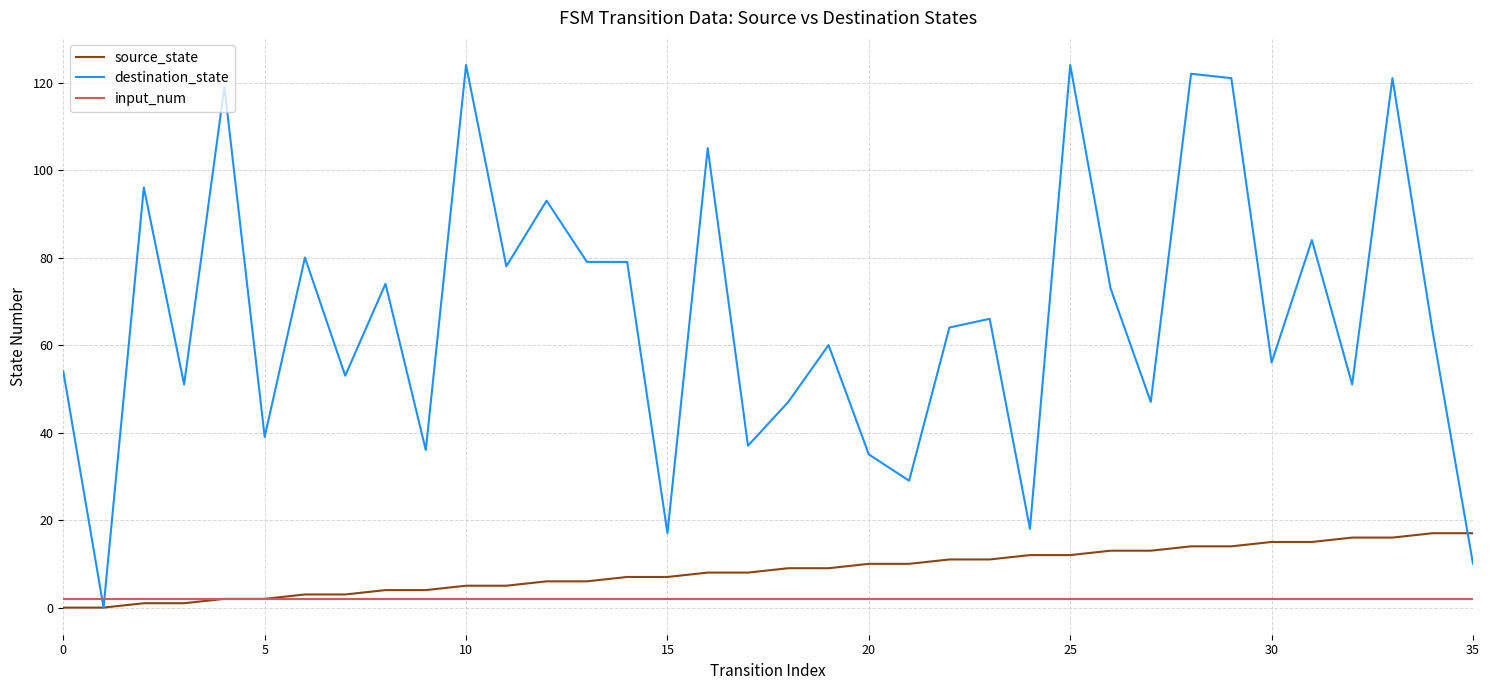

Reading right to left, what are all the values shown in this chart?

source_state: 17	17	16	16	15	15	14	14	13	13	12	12	11	11	10	10	9	9	8	8	7	7	6	6	5	5	4	4	3	3	2	2	1	1	0	0
destination_state: 10	63	121	51	84	56	121	122	47	73	124	18	66	64	29	35	60	47	37	105	17	79	79	93	78	124	36	74	53	80	39	119	51	96	0	54
input_num: 2	2	2	2	2	2	2	2	2	2	2	2	2	2	2	2	2	2	2	2	2	2	2	2	2	2	2	2	2	2	2	2	2	2	2	2